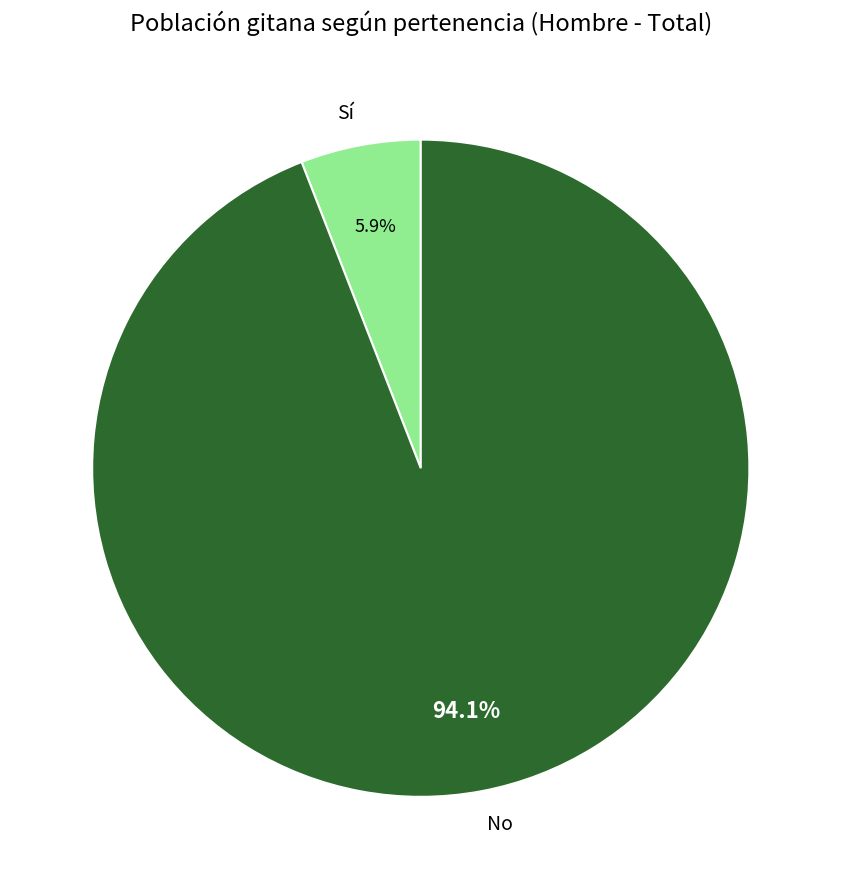

What percentage is the No slice, to the nearest percent?

94%